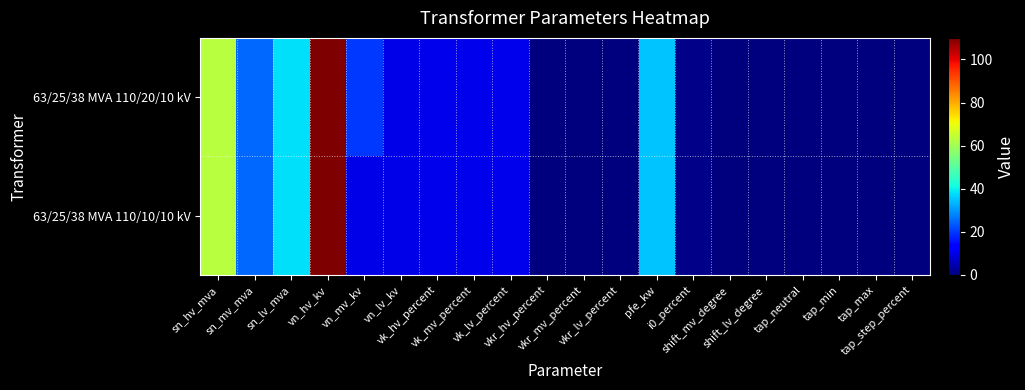

How many categories are shown in the chart?

20